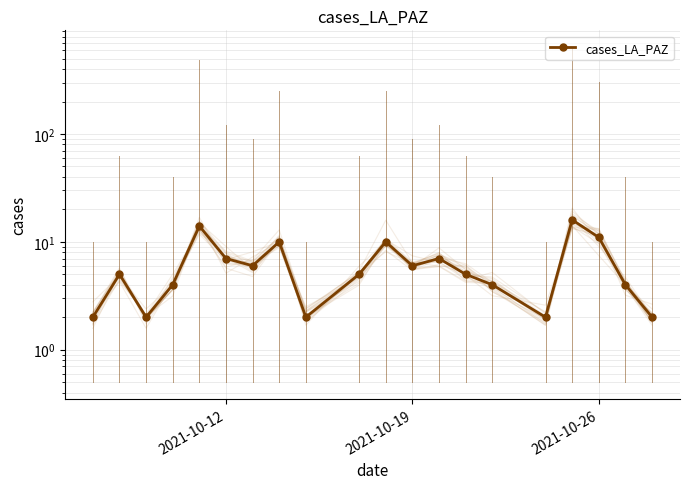

What is the greatest value displayed?

16